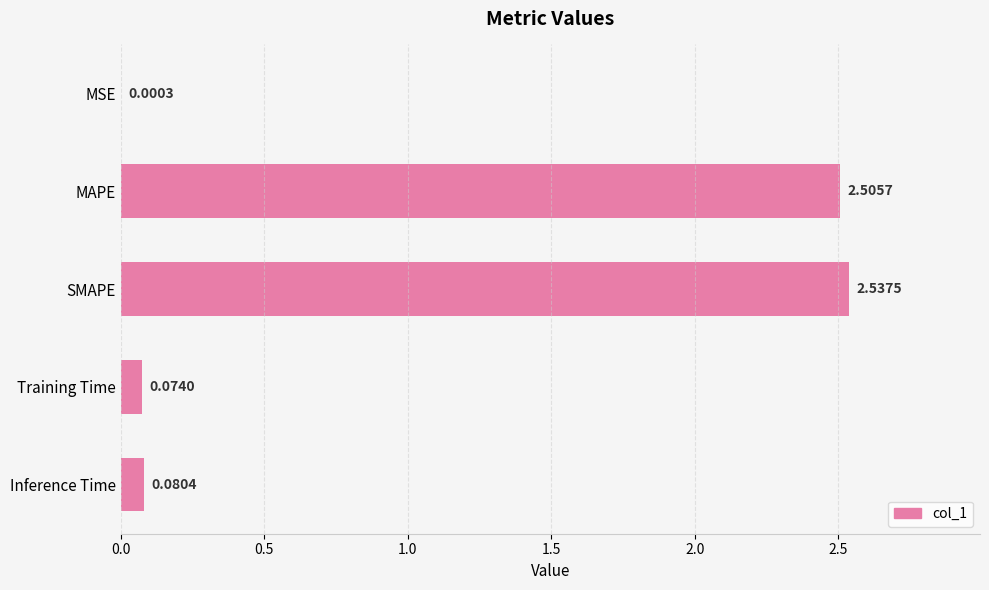

Which category has the highest value across all series?

SMAPE